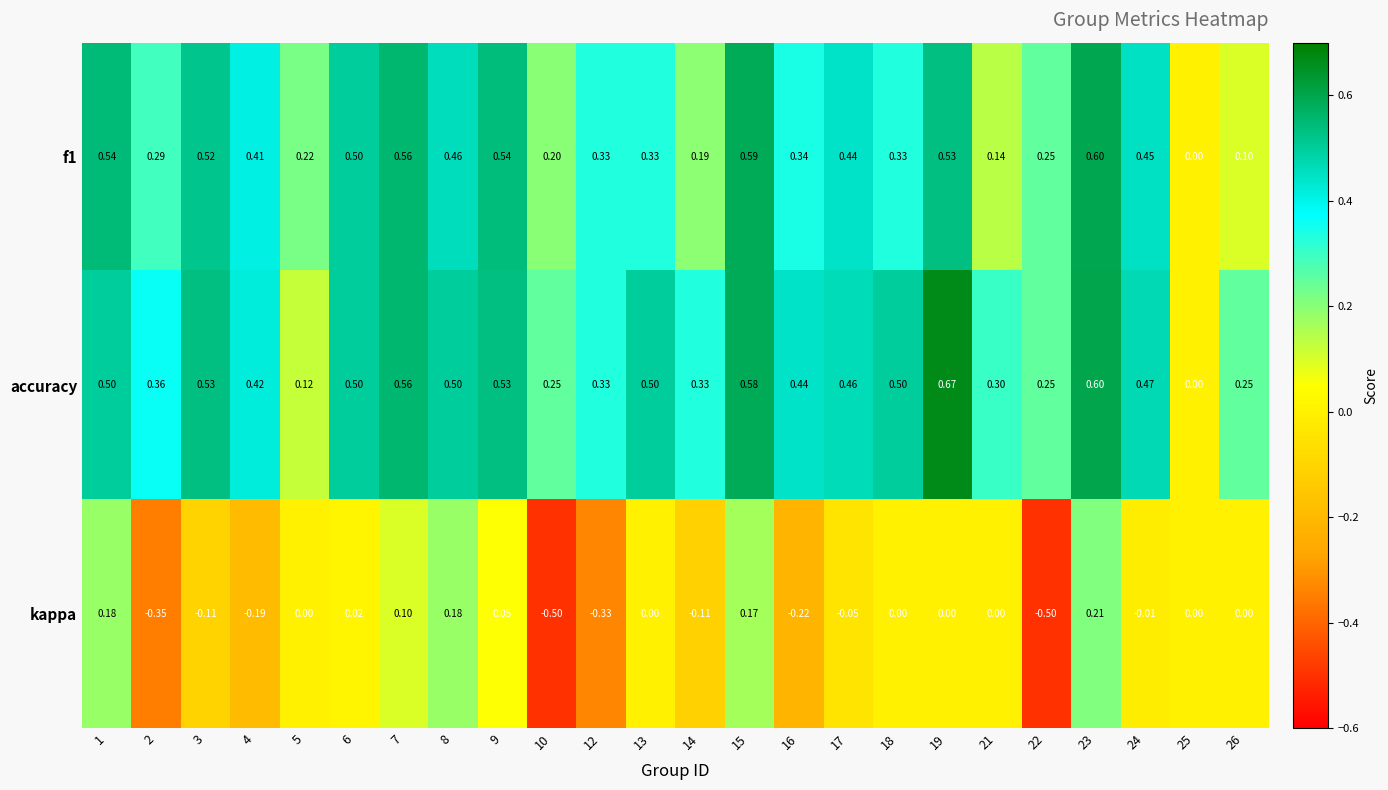

Which series has the widest spread of values?

kappa